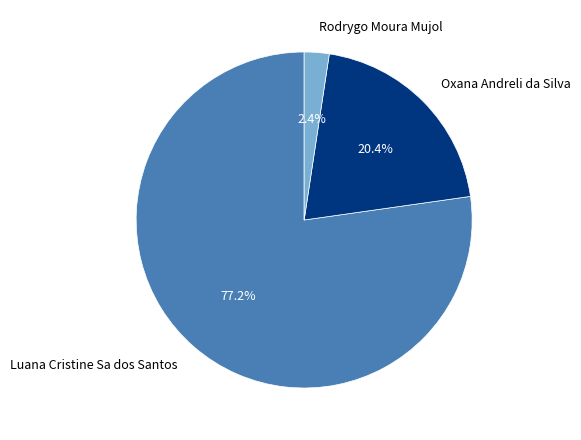

Does Luana Cristine Sa dos Santos account for over 50% of the chart?

Yes